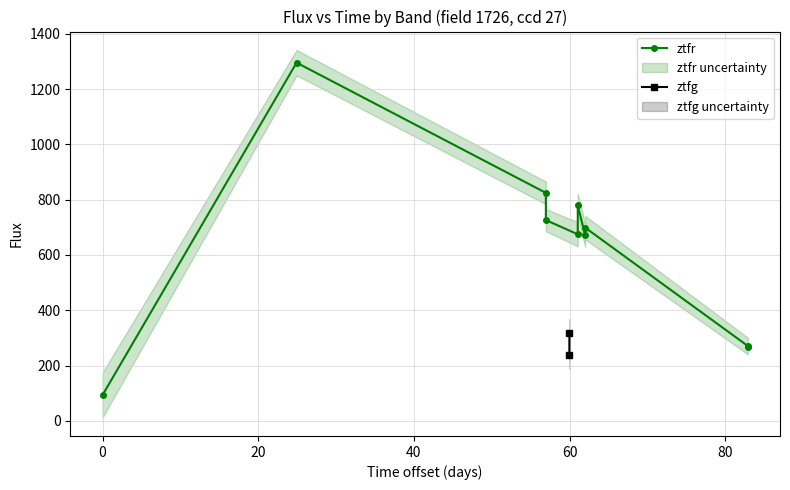

True or false: ztfr has more than 1 points higher than both neighbors.

True